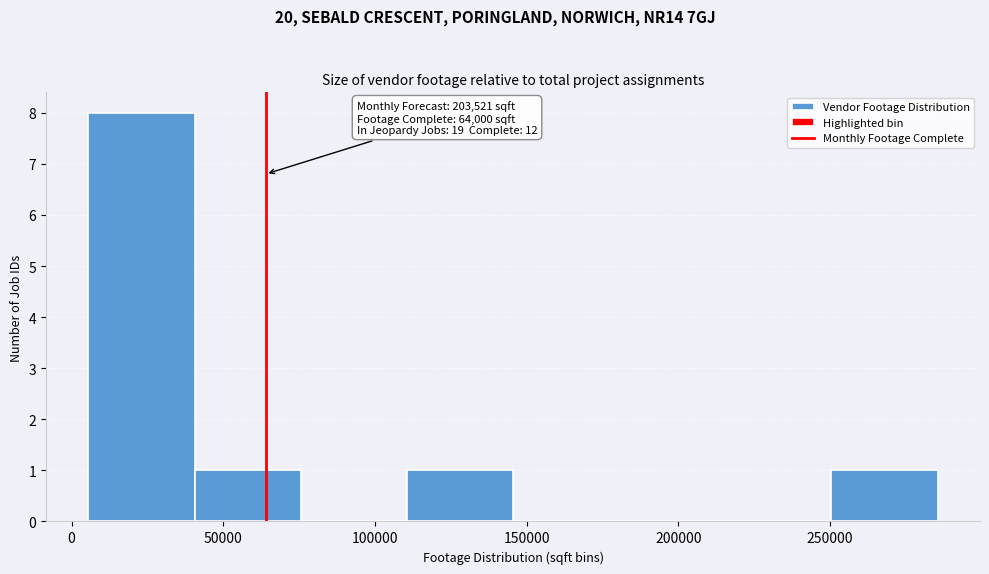

Which range on the x-axis has the tallest bar?

5000 to 40000